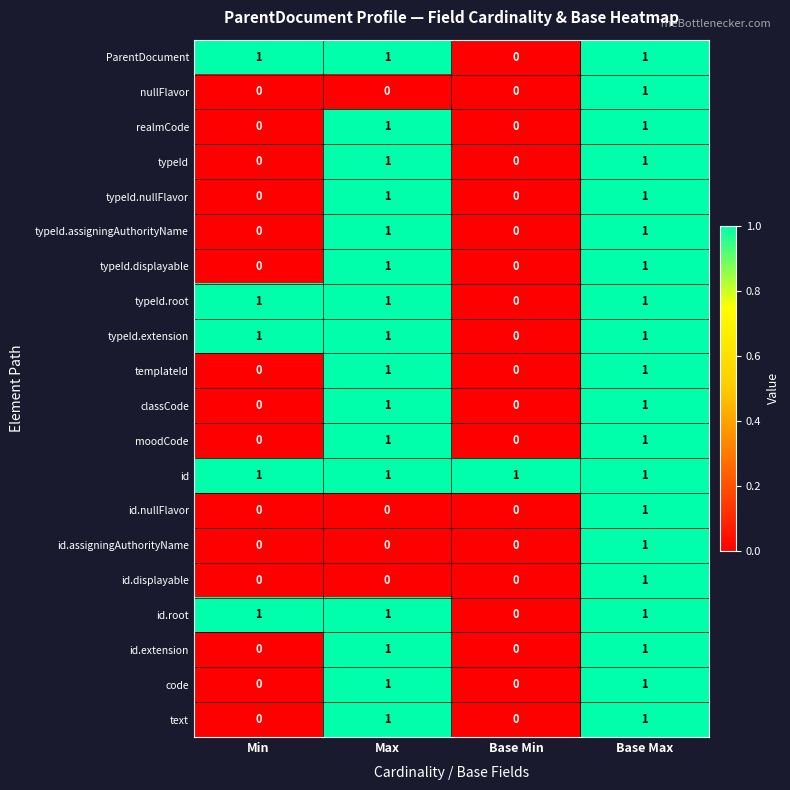

The classCode series shows 0 at Min. True or false?

True